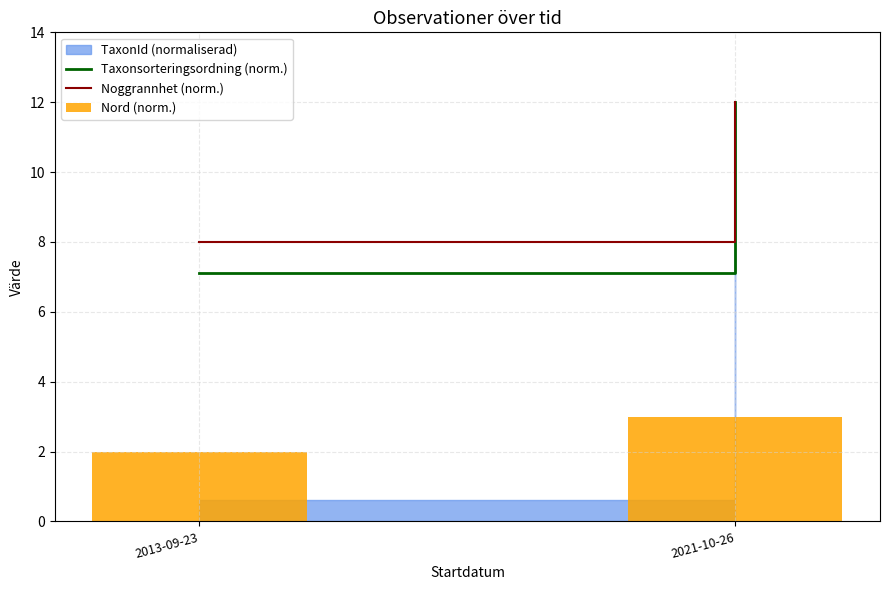

Which category has the highest value across all series?

2021-10-26